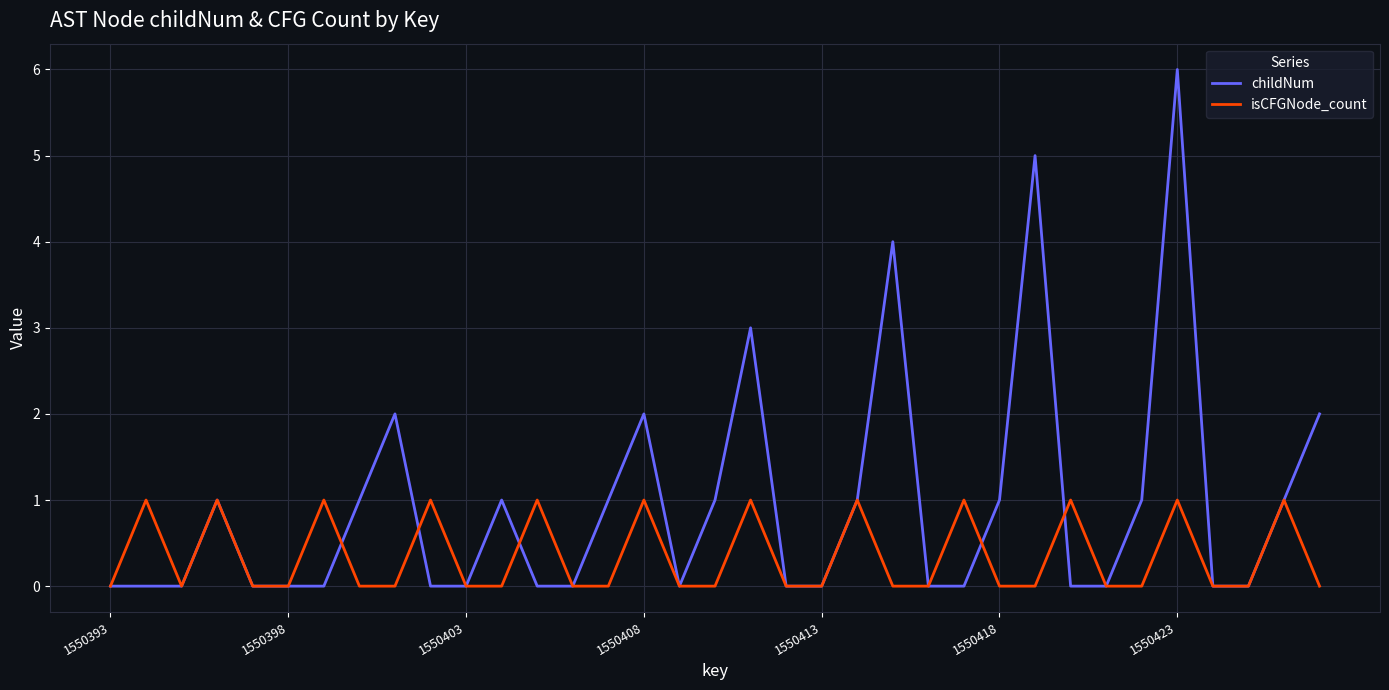

List the series in order of their peak value, lowest first.

isCFGNode_count, childNum